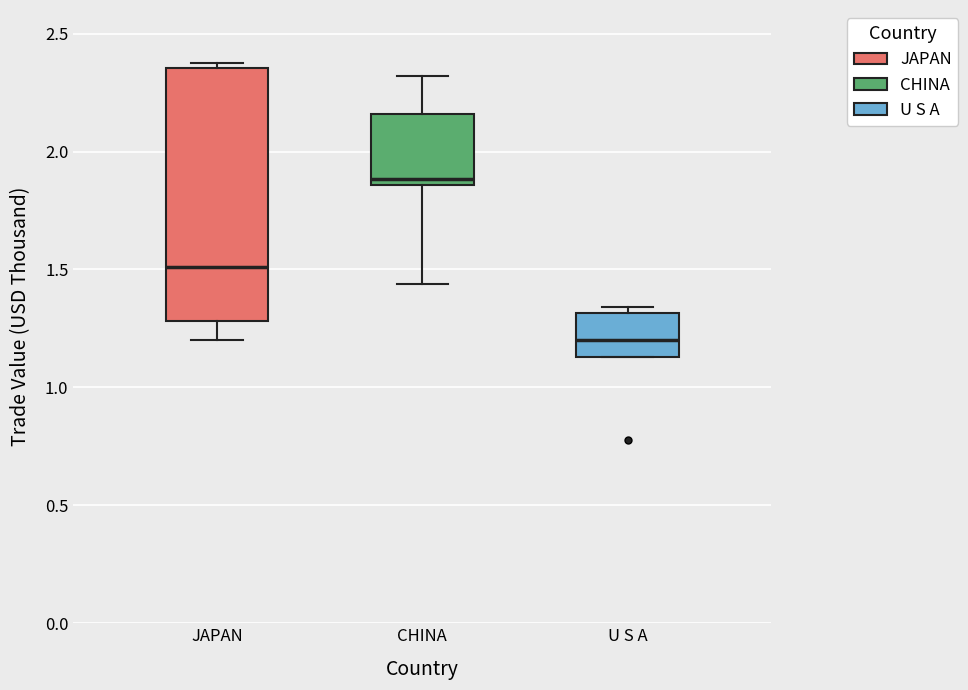

Reading left to right, transcribe this box plot: for each box, give where its median line is, the range the box spans, and where its two whiskers end, as read against the y-axis. The values are not printed on the chart, so give them approximately, as read against the axis.

JAPAN: median 1.50, box 1.30 to 2.35, whiskers 1.20 to 2.40
CHINA: median 1.90, box 1.85 to 2.15, whiskers 1.45 to 2.30
U S A: median 1.20, box 1.15 to 1.30, whiskers 1.15 to 1.35